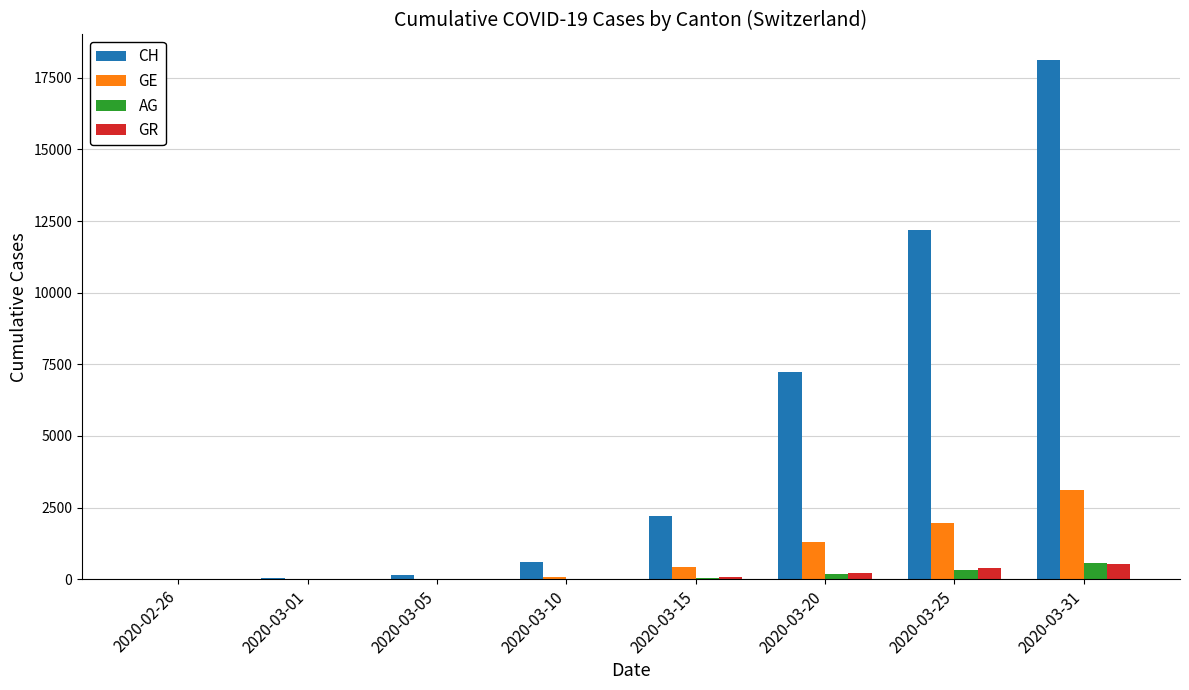

What is the maximum value shown in the chart?

18104